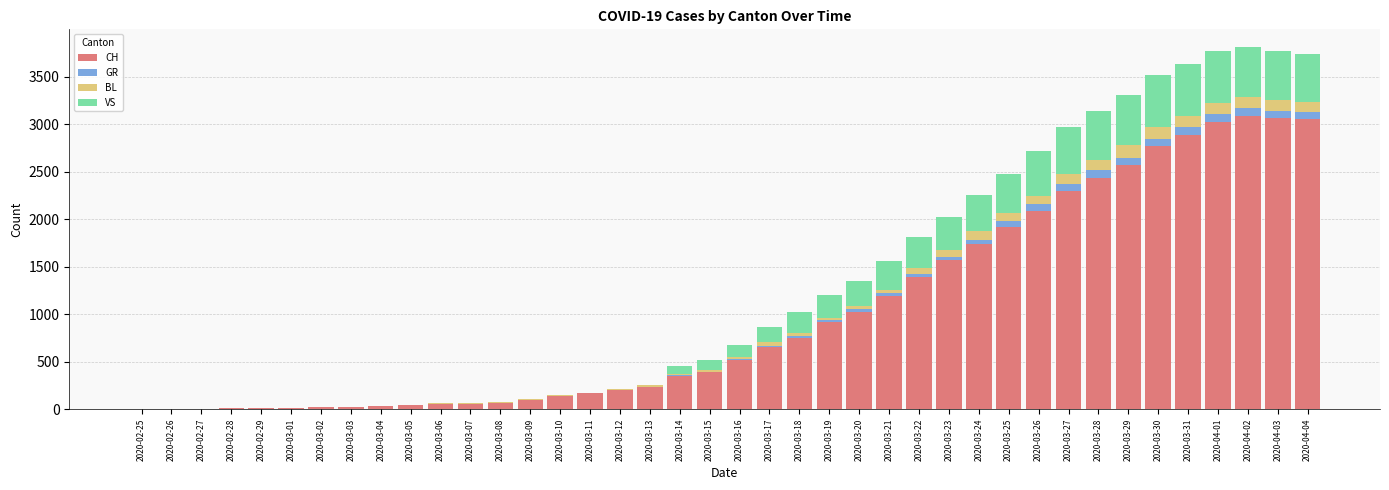

How many distinct data groups are displayed?

4